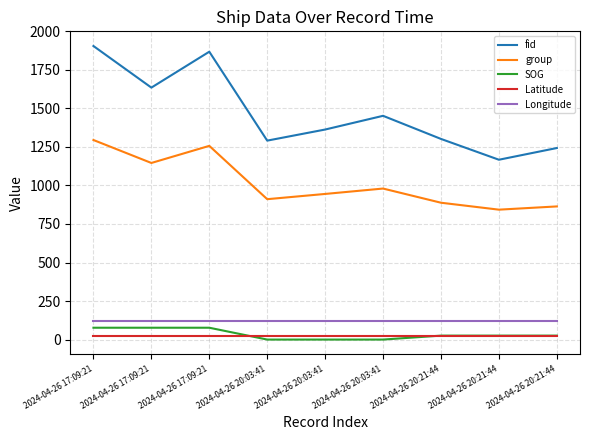

At which label does SOG first exceed 25?

2024-04-26 17:09:21